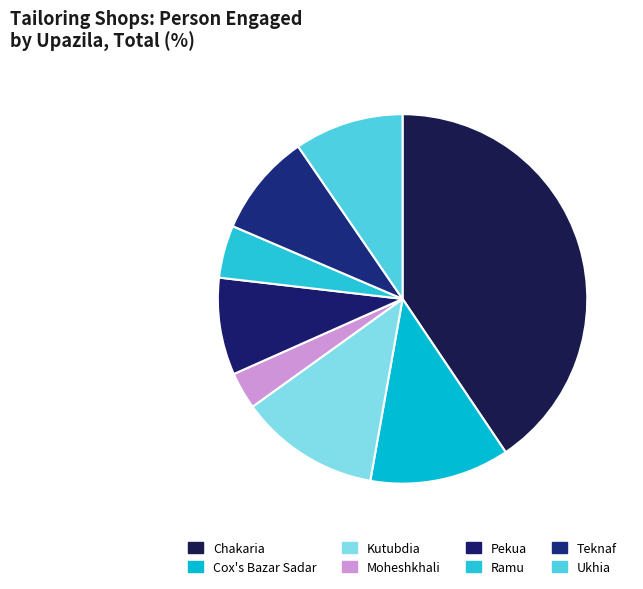

Which has a higher value, Ramu or Pekua?

Pekua